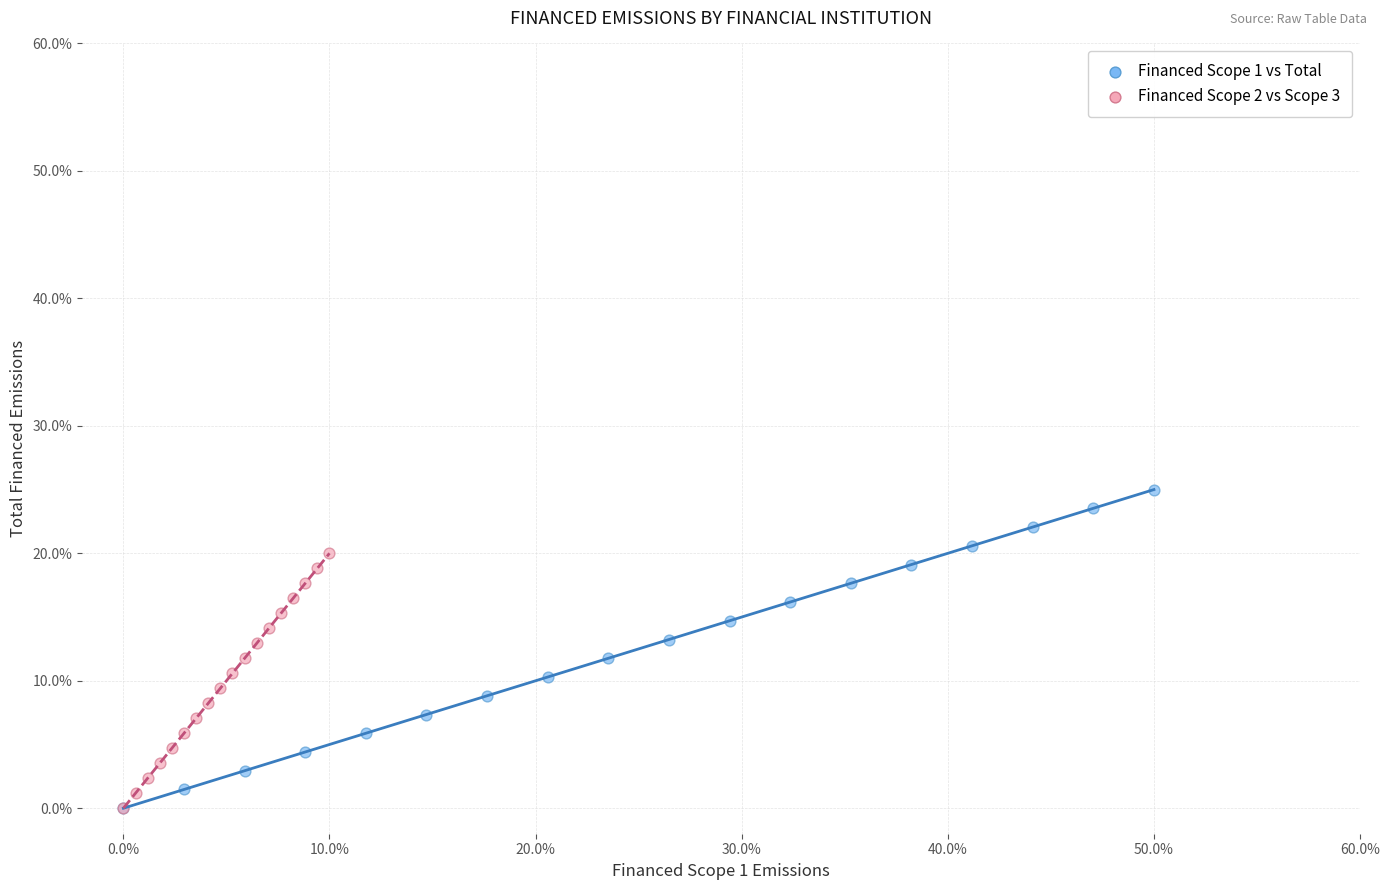

Which series reaches the maximum Y coordinate?

Financed Scope 1 vs Total